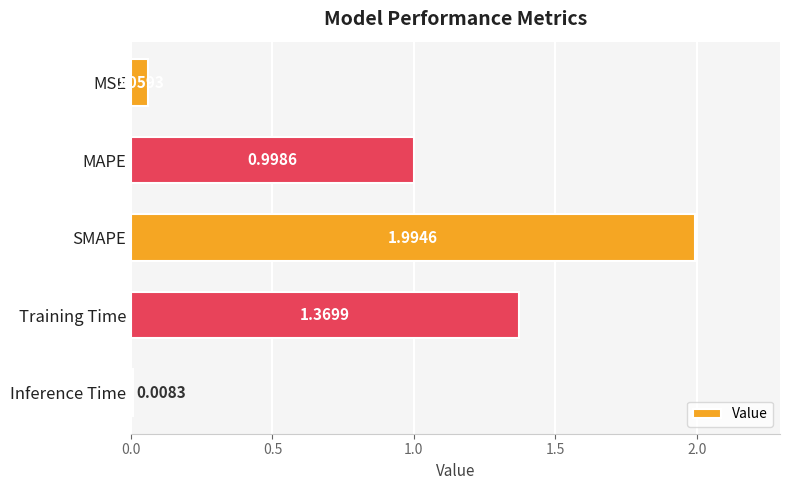

What is the label of the 5th bar from the top?

Inference Time